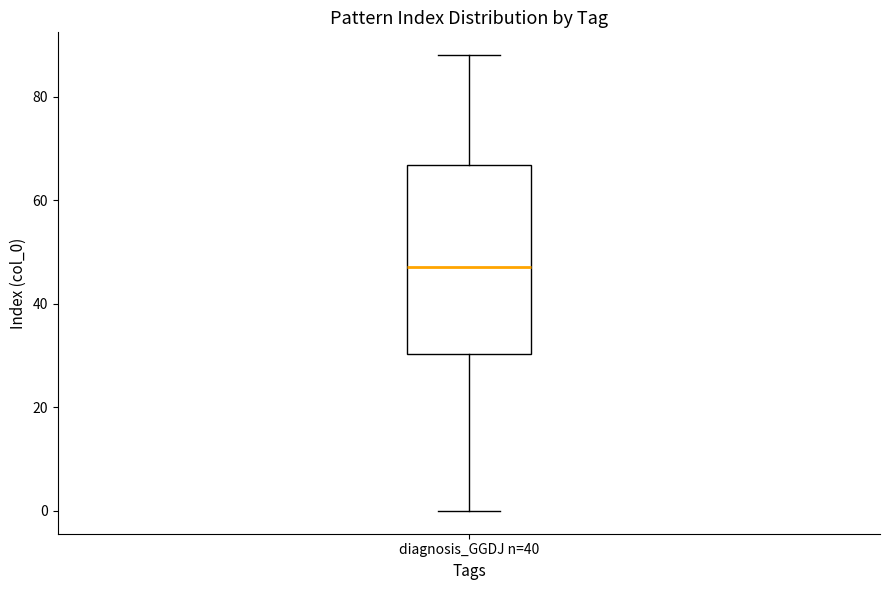

Transcribe this box plot: give where the median line is, the range the box spans, and where the two whiskers end, as read against the y-axis. The values are not printed on the chart, so give them approximately, as read against the axis.

median 48, box 30 to 66, whiskers 0 to 88